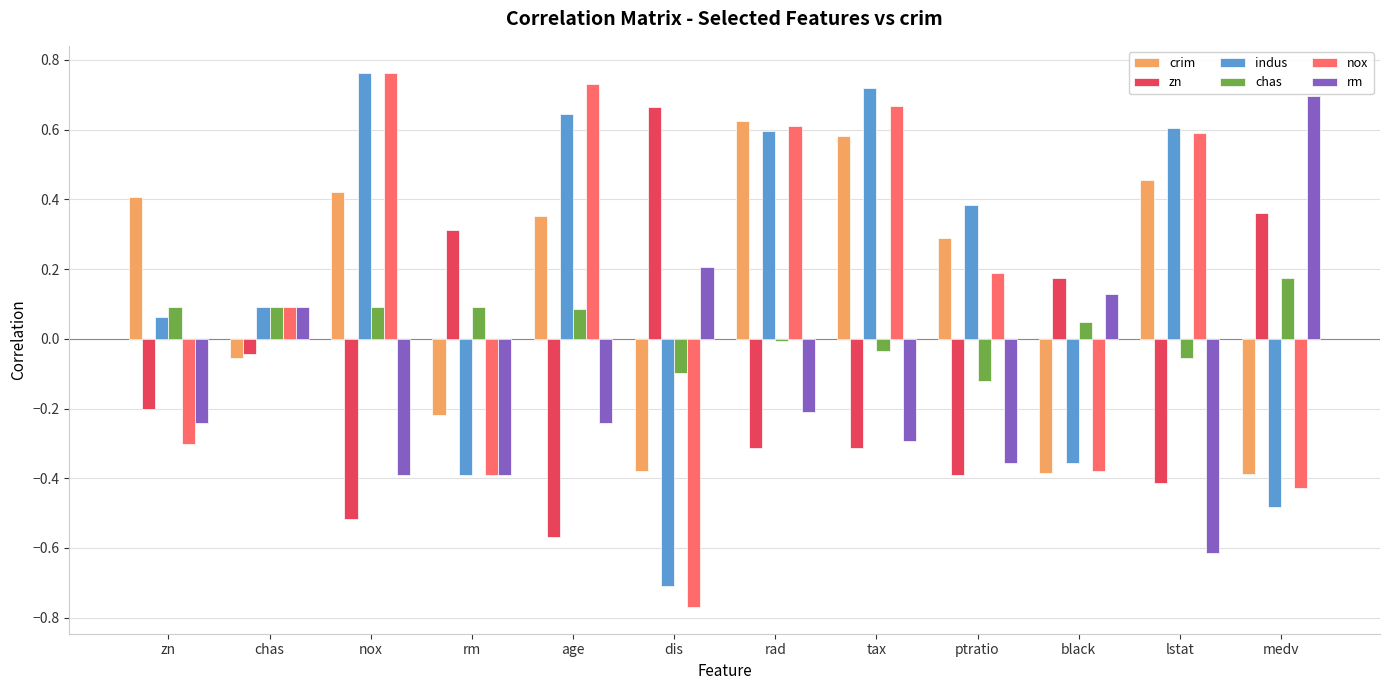

What position from the left is chas?

2